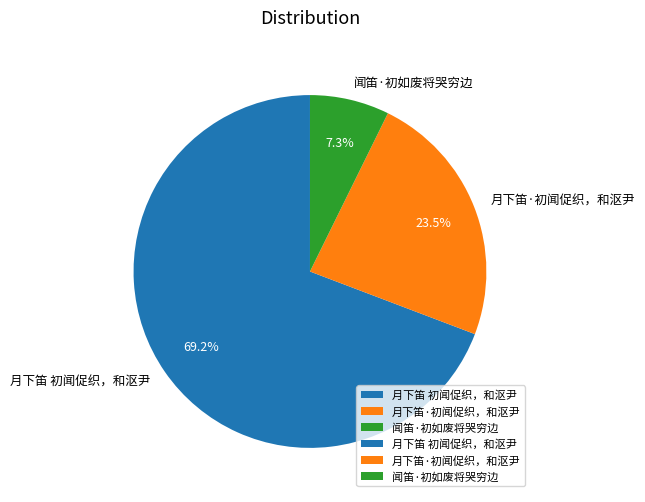

Rank the categories by value from highest to lowest.

月下笛 初闻促织，和沤尹, 月下笛·初闻促织，和沤尹, 闻笛·初如废将哭穷边